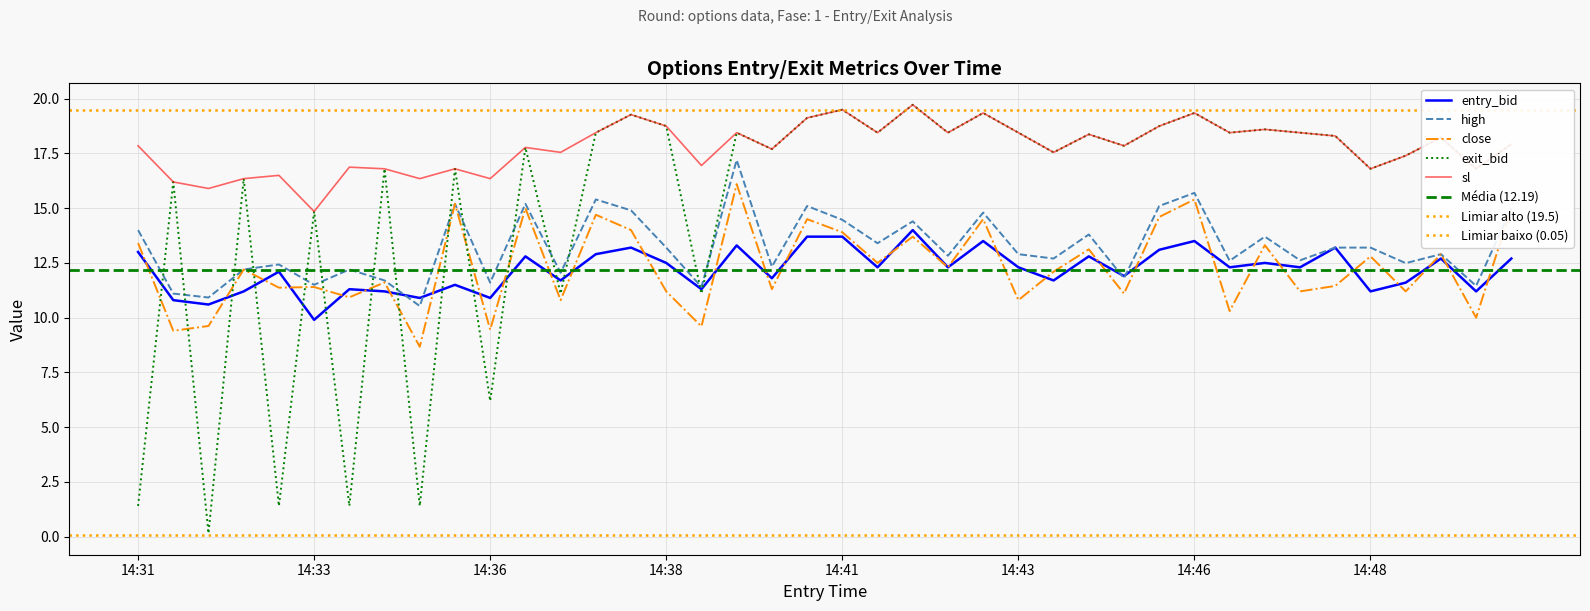

Reading left to right, what are all the values shown in this chart?

entry_bid: 13.0	10.8	10.6	11.2	12.1	9.9	11.3	11.2	10.9	11.5	10.9	12.8	11.7	12.9	13.2	12.5	11.3	13.3	11.8	13.7	13.7	12.3	14.0	12.3	13.5	12.3	11.7	12.8	11.9	13.1	13.5	12.3	12.5	12.3	13.2	11.2	11.6	12.7	11.2	12.7
high: 14.0	11.1	10.9	12.2	12.4	11.5	12.2	11.7	10.5	15.2	11.6	15.2	12.1	15.4	14.9	13.2	11.4	17.2	12.3	15.1	14.5	13.4	14.4	12.8	14.8	12.9	12.7	13.8	11.8	15.1	15.7	12.6	13.7	12.6	13.2	13.2	12.5	12.9	11.4	15.0
close: 13.4	9.4	9.6	12.2	11.4	11.4	10.9	11.6	8.7	15.2	9.4	15.0	10.8	14.7	14.0	11.2	9.6	16.1	11.3	14.5	13.9	12.5	13.7	12.3	14.5	10.8	12.1	13.1	11.1	14.6	15.4	10.3	13.3	11.2	11.4	12.8	11.2	12.9	10.0	15.0
exit_bid: 1.4	16.2	0.1	16.4	1.4	14.8	1.4	16.8	1.4	16.8	6.2	17.8	11.1	18.4	19.3	18.8	11.1	18.4	17.7	19.1	19.5	18.4	19.7	18.4	19.4	18.4	17.6	18.4	17.9	18.8	19.4	18.4	18.6	18.4	18.3	16.8	17.4	18.2	16.8	17.9
sl: 17.9	16.2	15.9	16.4	16.5	14.8	16.9	16.8	16.4	16.8	16.4	17.8	17.6	18.4	19.3	18.8	16.9	18.4	17.7	19.1	19.5	18.4	19.7	18.4	19.4	18.4	17.6	18.4	17.9	18.8	19.4	18.4	18.6	18.4	18.3	16.8	17.4	18.2	16.8	17.9